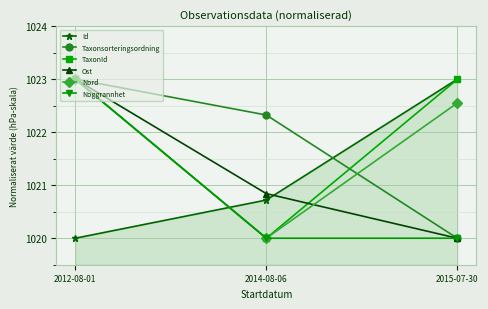

What is the total value across all series at 2015-07-30?

6128.5